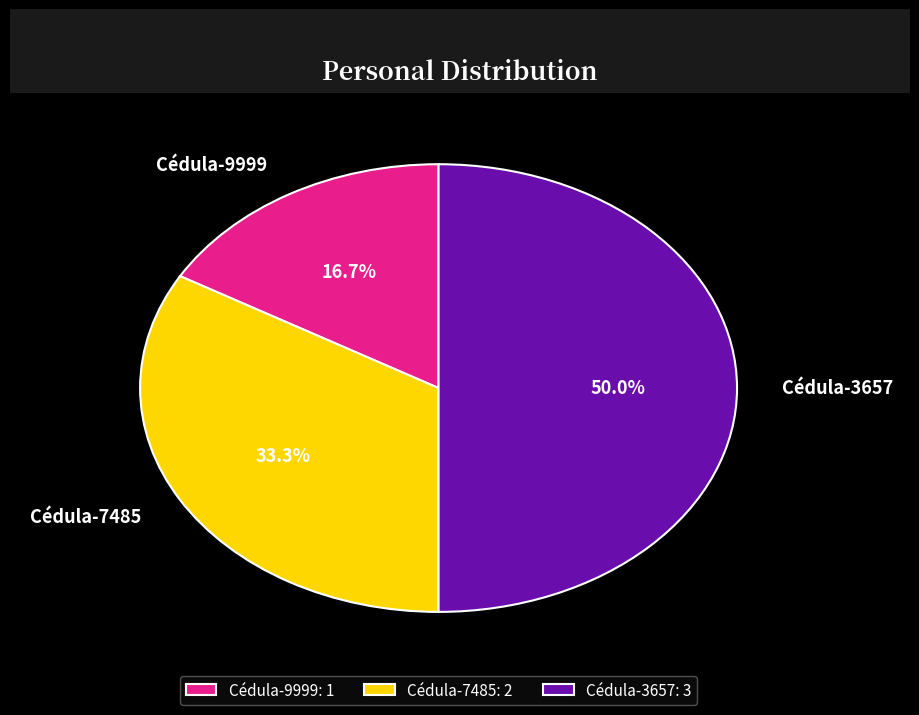

What is the largest slice in the pie chart?

Cédula-3657